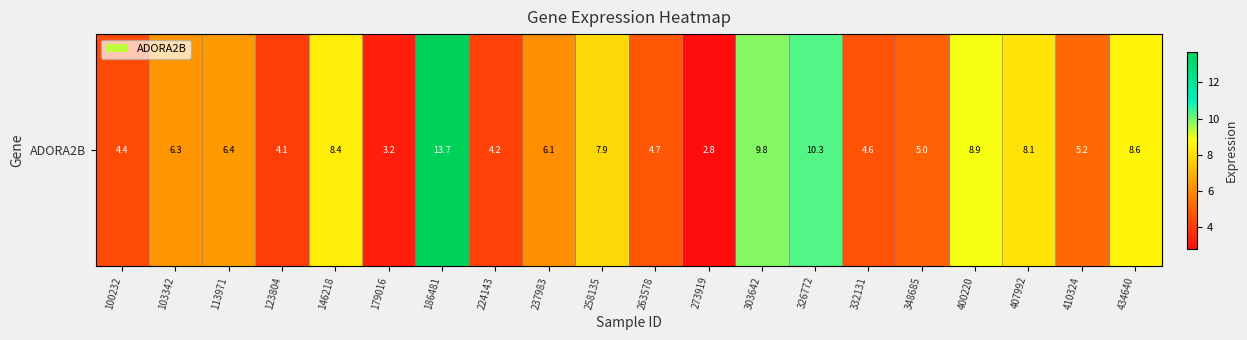

What is the average value?

6.6